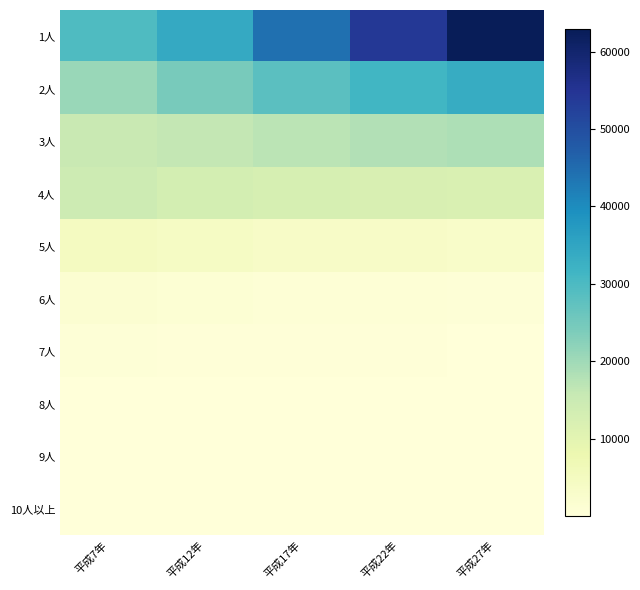

How many distinct data groups are displayed?

10